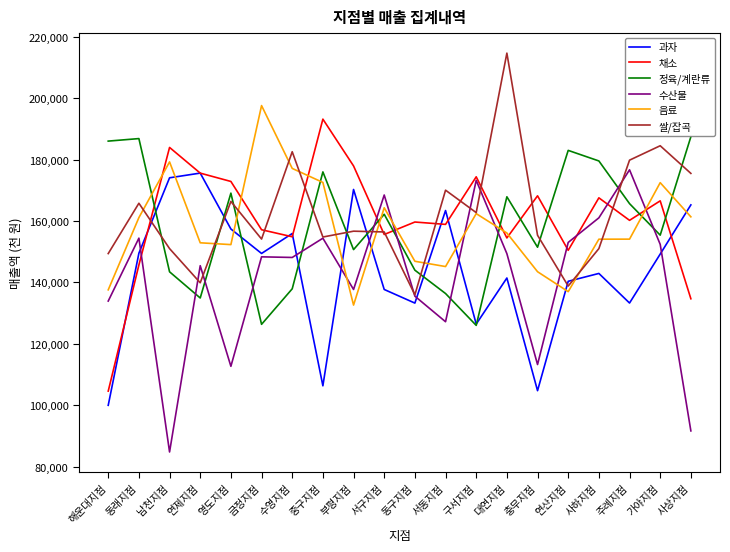

Which series has the largest range (max minus min)?

수산물